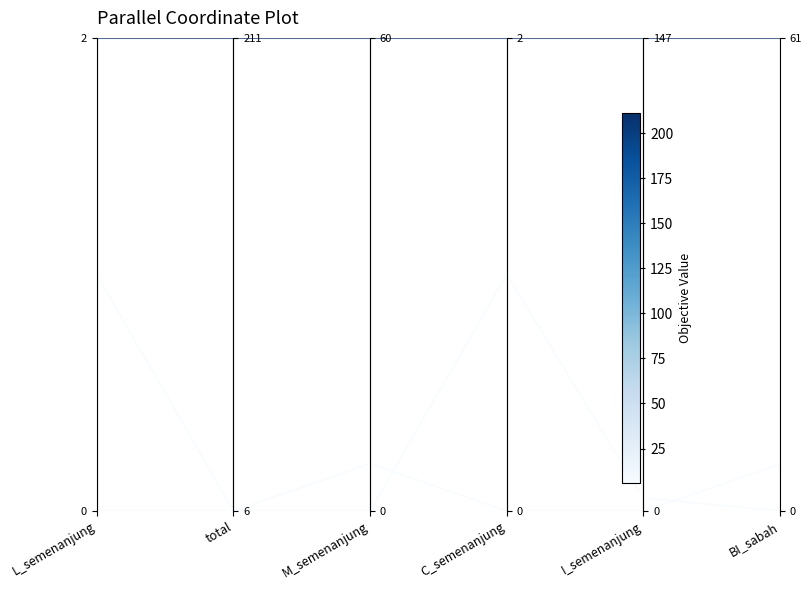

True or false: JLN ROSEHILL has more than 0 interior local peaks.

True